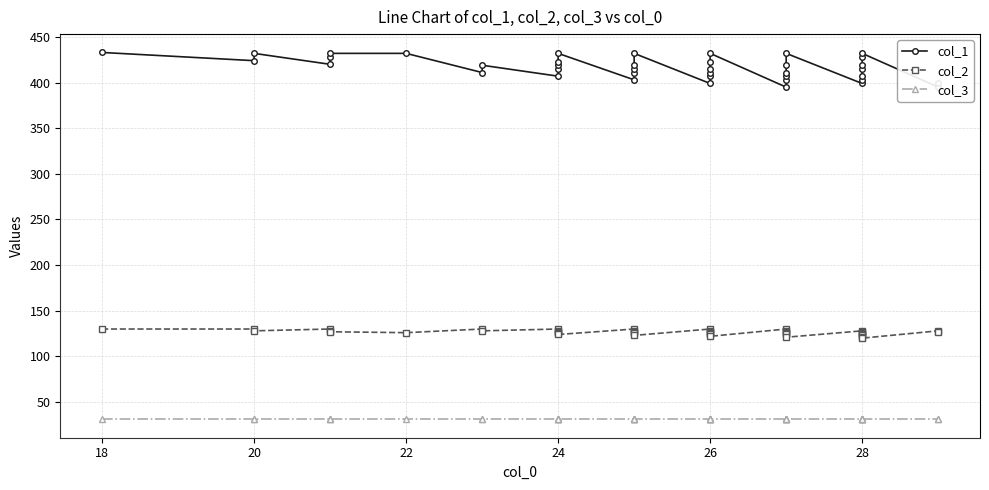

What is the sum of all col_3 values?

1240